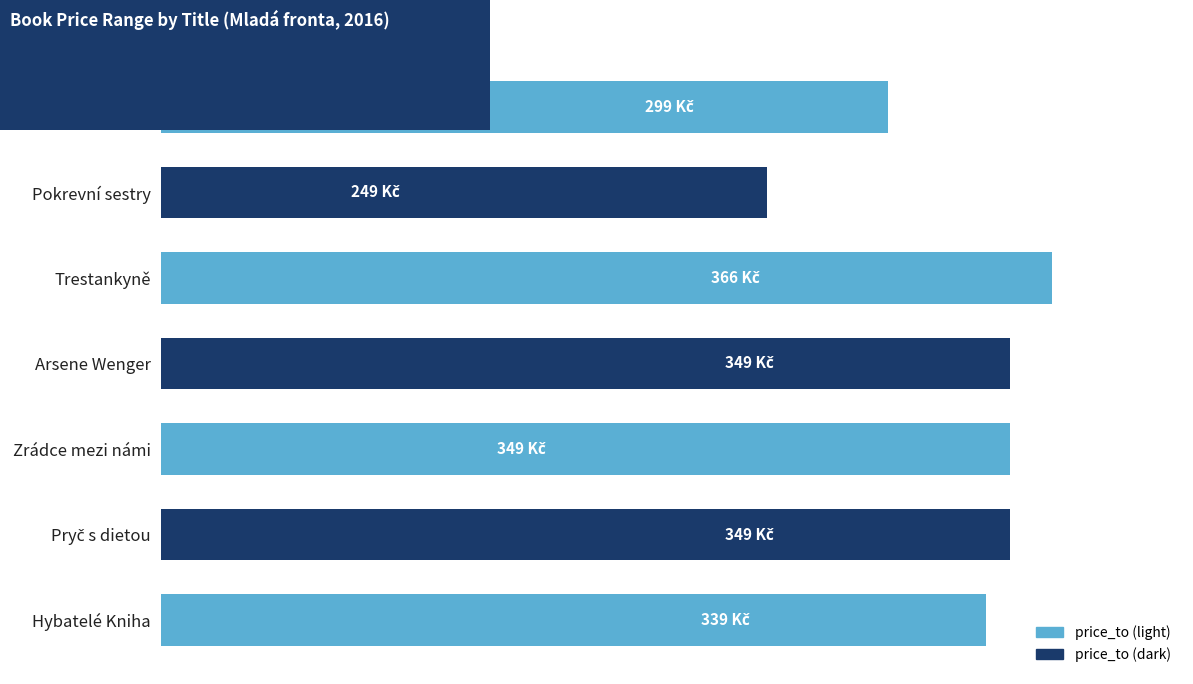

Does the chart contain any negative values?

No